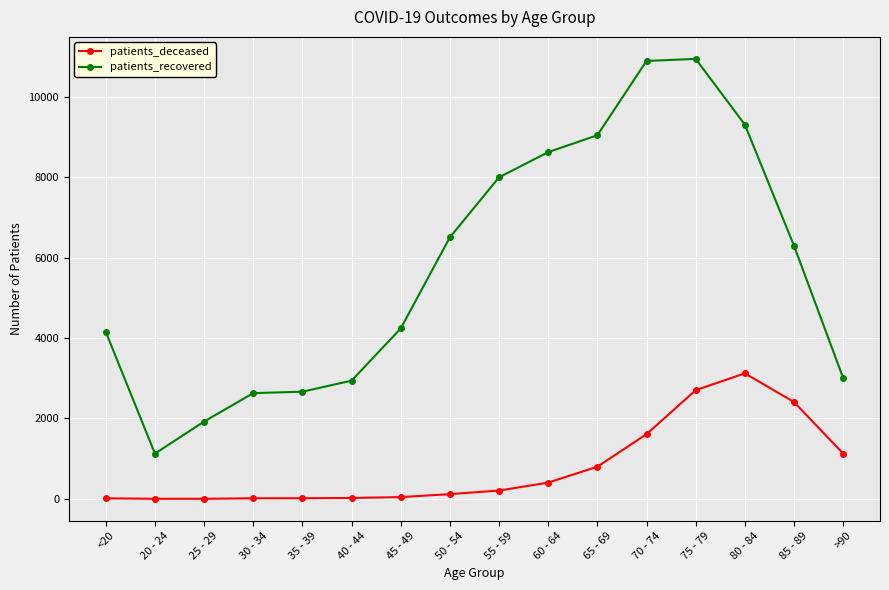

True or false: patients_recovered and patients_deceased intersect in this chart.

False